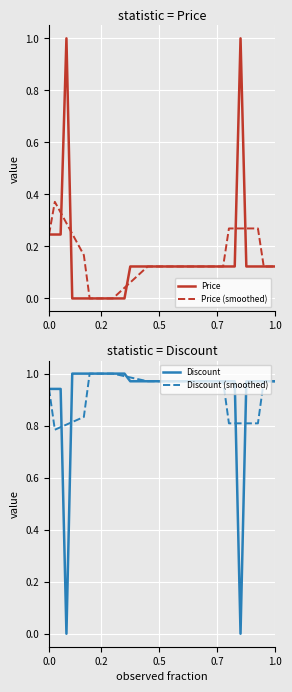

Is this an area chart (filled region under the line)?

No